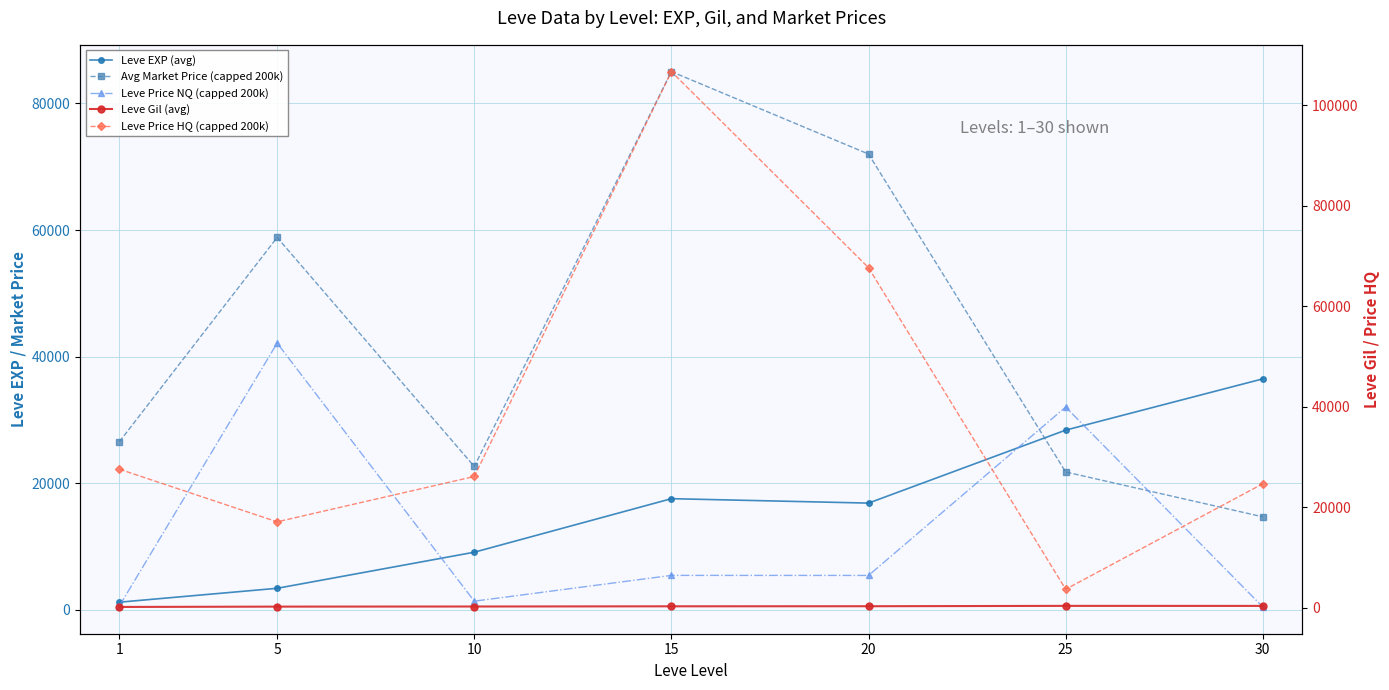

What is the minimum value for Leve Price NQ (capped 200k)?

458.0